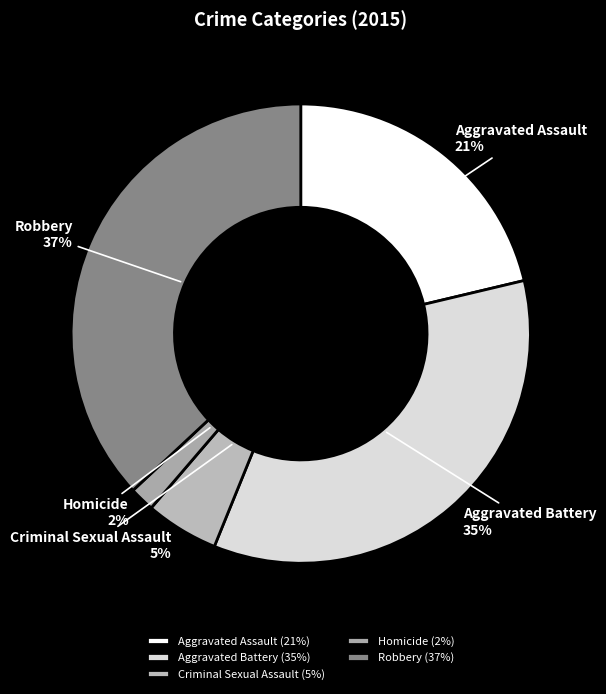

Does Criminal Sexual Assault account for over 50% of the chart?

No